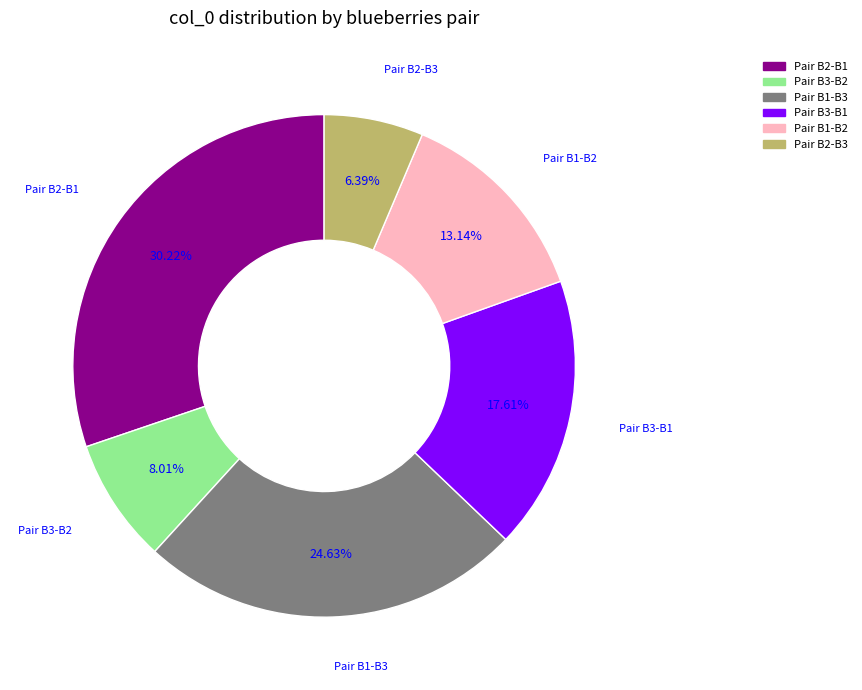

Is there any slice that represents more than half of the pie?

No